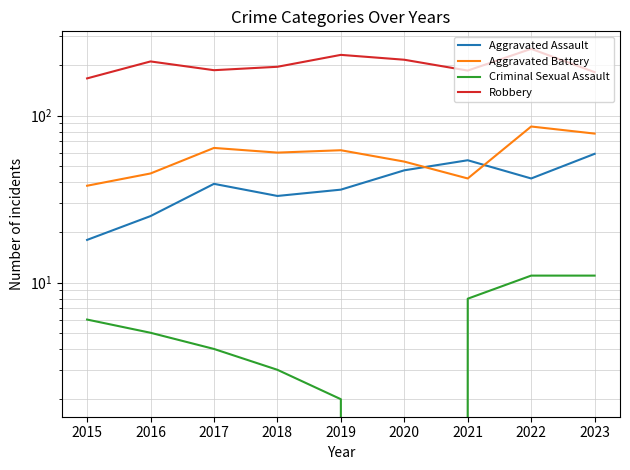

What is the total value across all series at 2021?

290